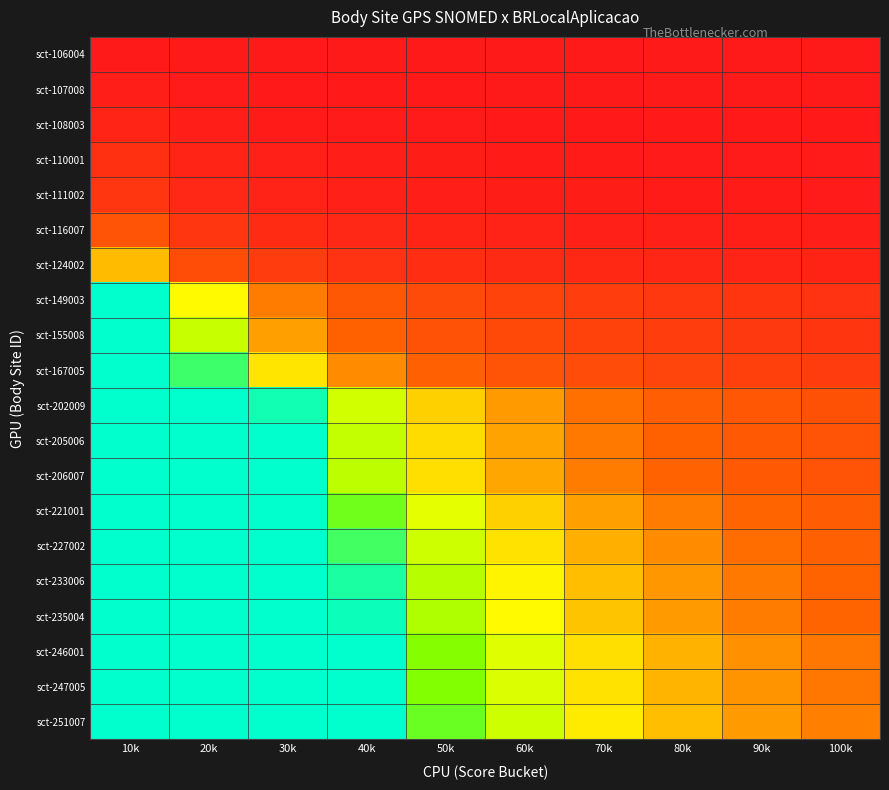

At which category is the sum across all series the highest?

10k